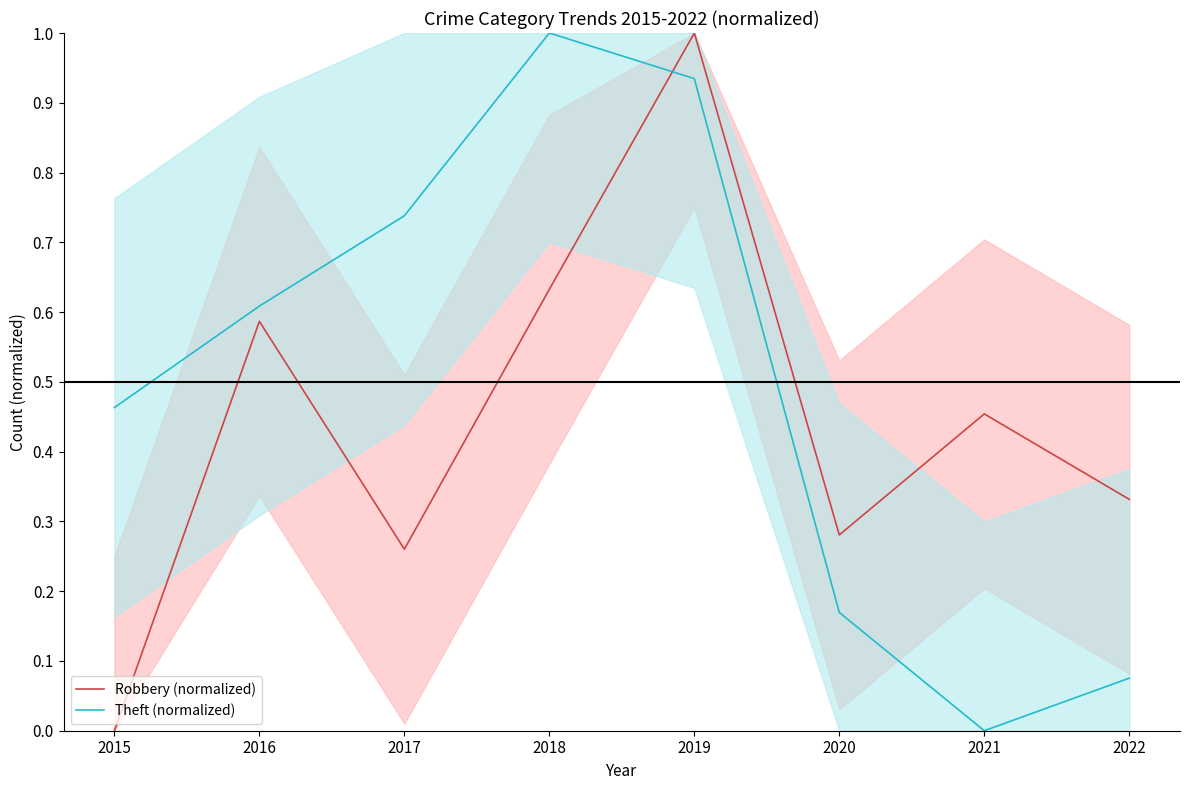

Is this an area chart (filled region under the line)?

No